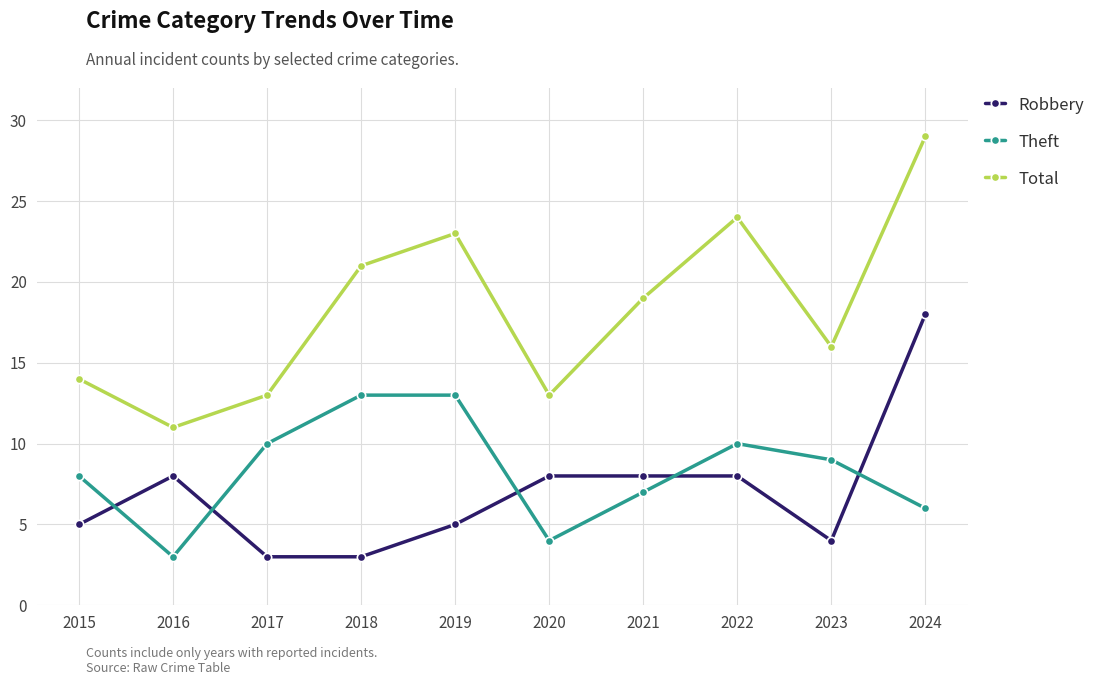

Which series has the widest spread of values?

Total